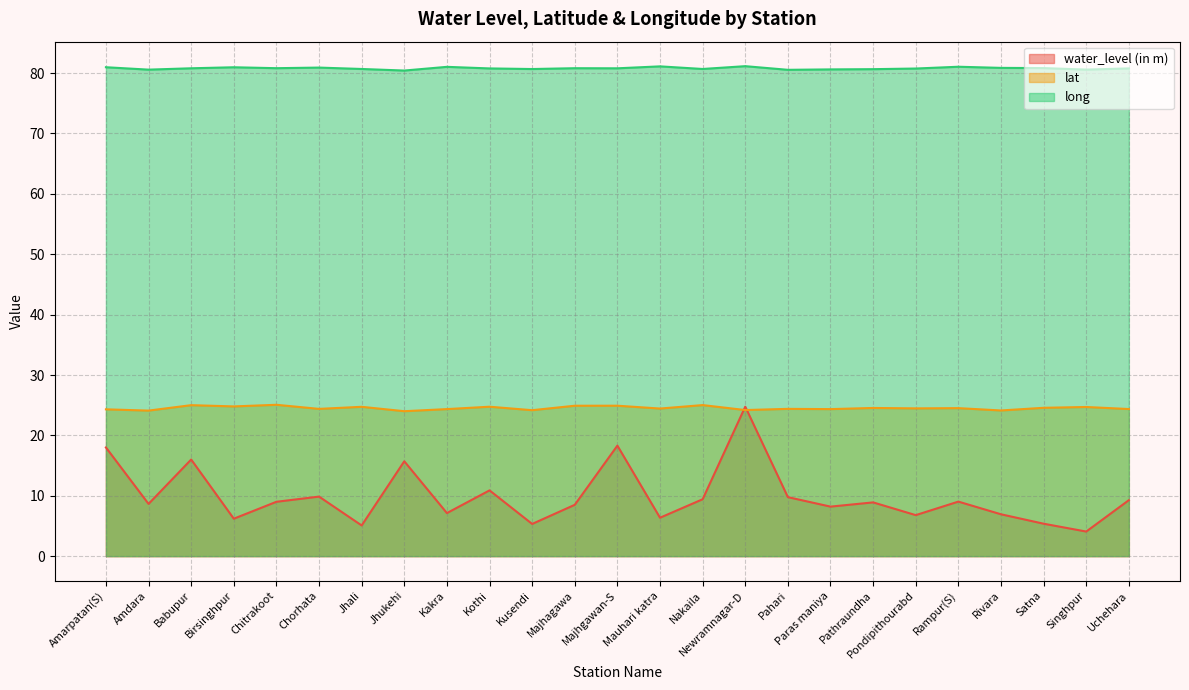

What is the total value across all series at Babupur?

121.8